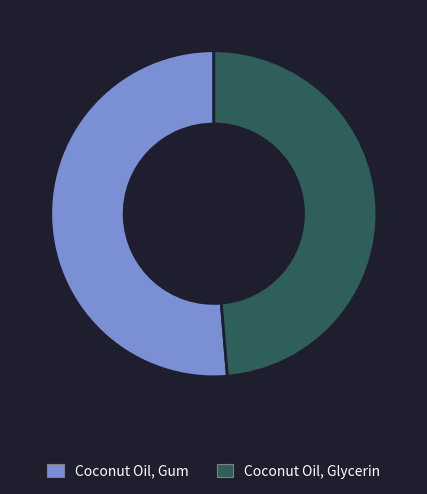

Rank the categories by value from lowest to highest.

Coconut Oil, Glycerin, Coconut Oil, Gum